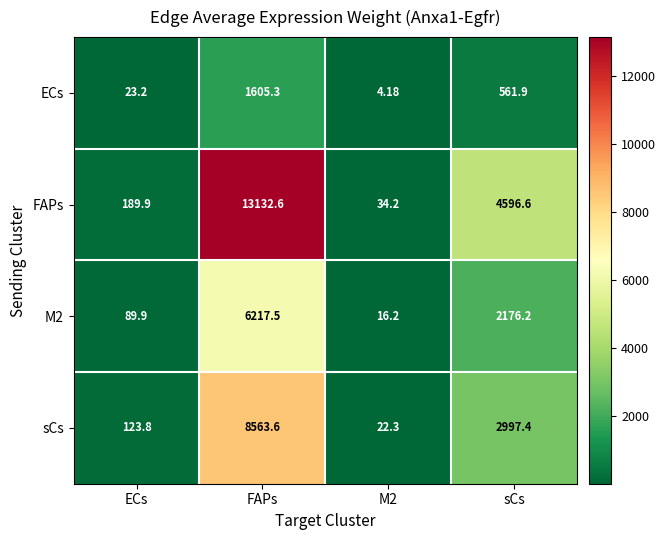

Between M2 and sCs, which series saw the biggest shift?

FAPs